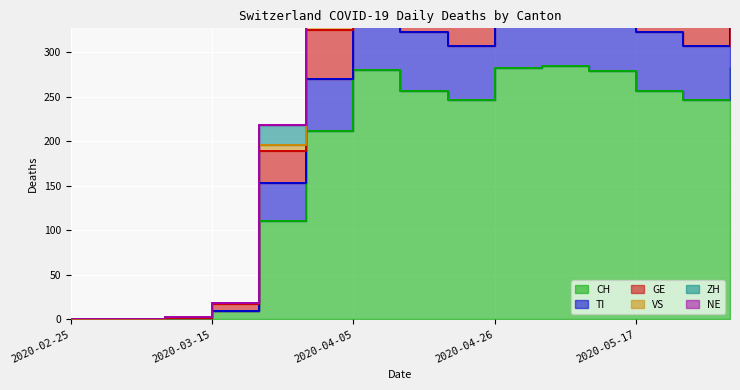

How many positive values does the GE series have?

13